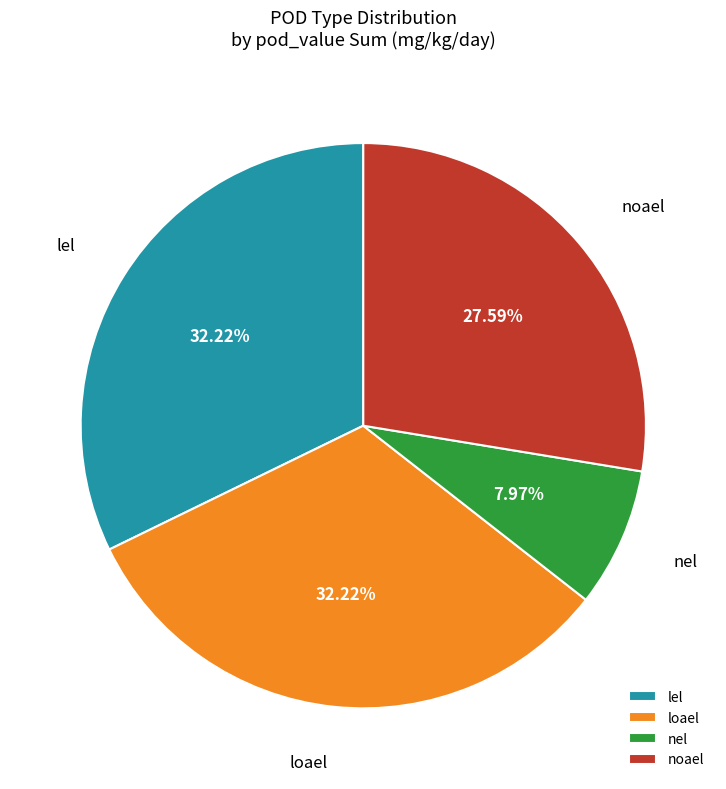

Does any single category account for the majority?

No